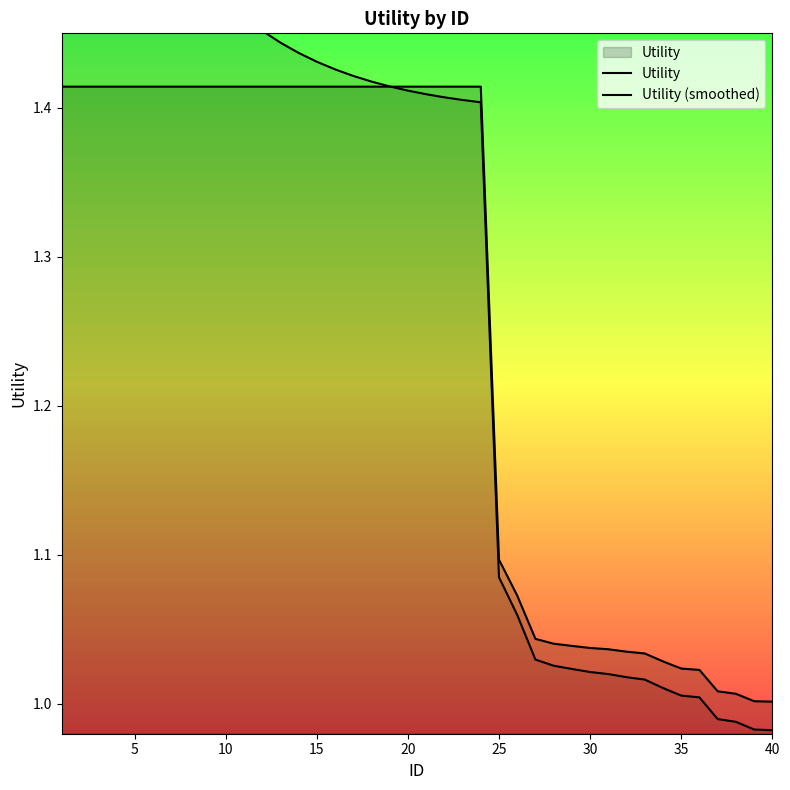

At how many categories does at least one series exceed 1?

40